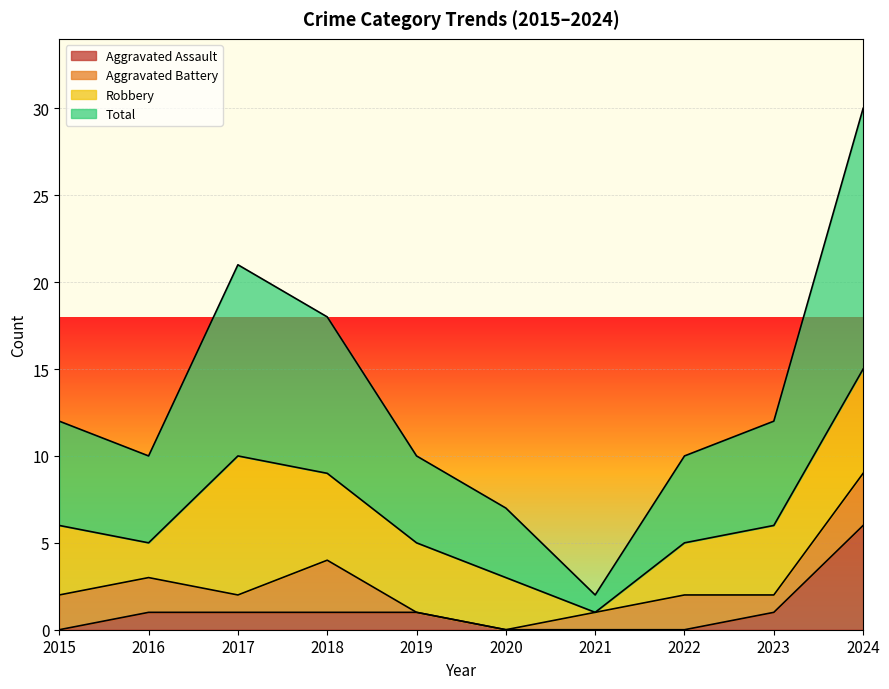

What is the spread (max minus min) of values at 2016?

9